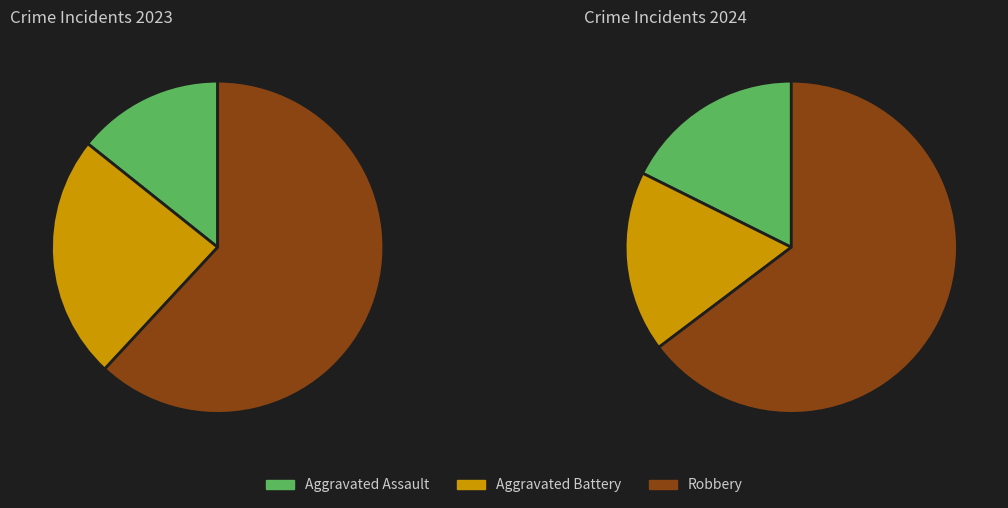

Combined, do values_2024 and values_2023 account for over 50%?

No